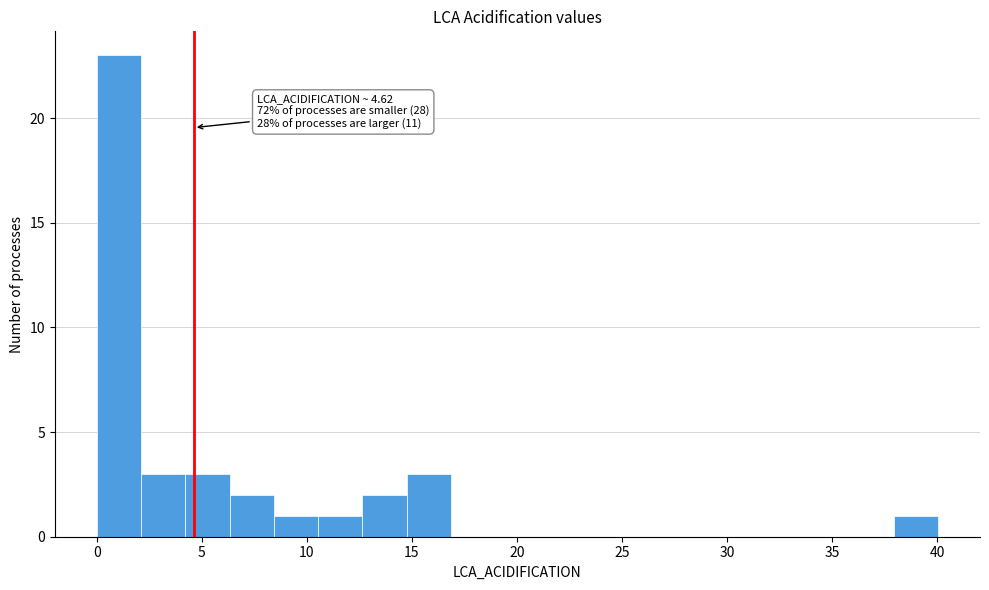

Which range on the x-axis has the tallest bar?

0.0 to 2.0